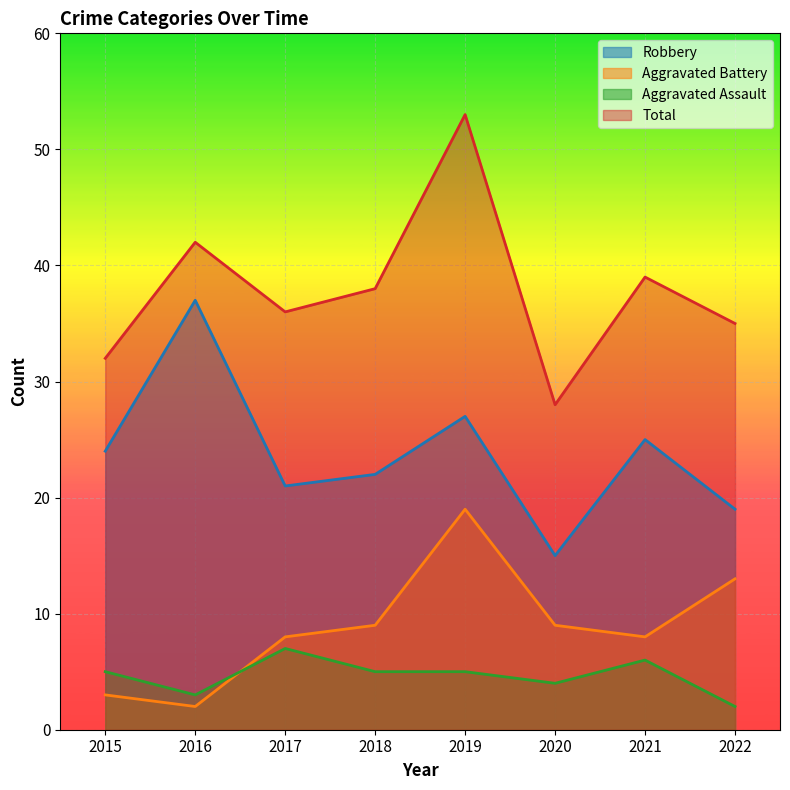

At which label is Aggravated Battery closest to 10?

2018